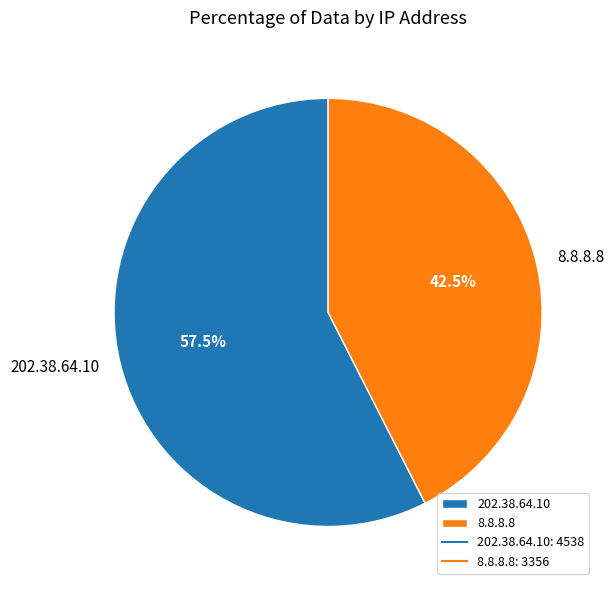

Count the number of slices in the pie.

2